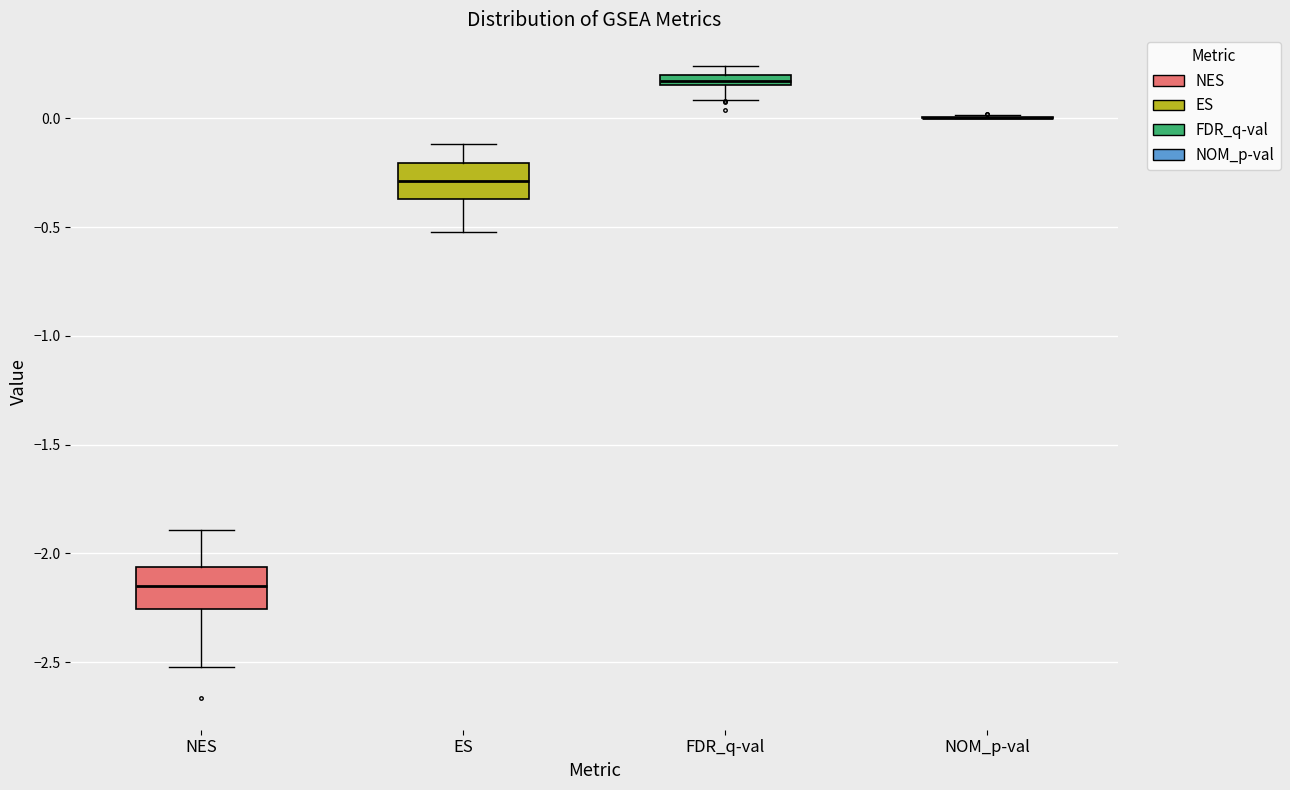

Where is the upper edge of the box for NES on the y-axis? The values are not printed on the chart, so give them approximately, as read against the axis.

-2.05